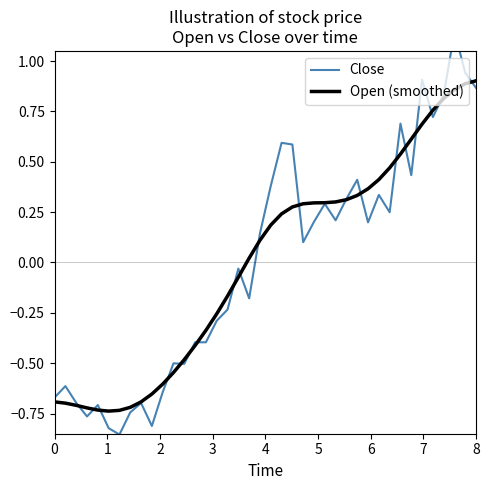

What is the difference between the second highest and minimum values in the Close series?

1.8